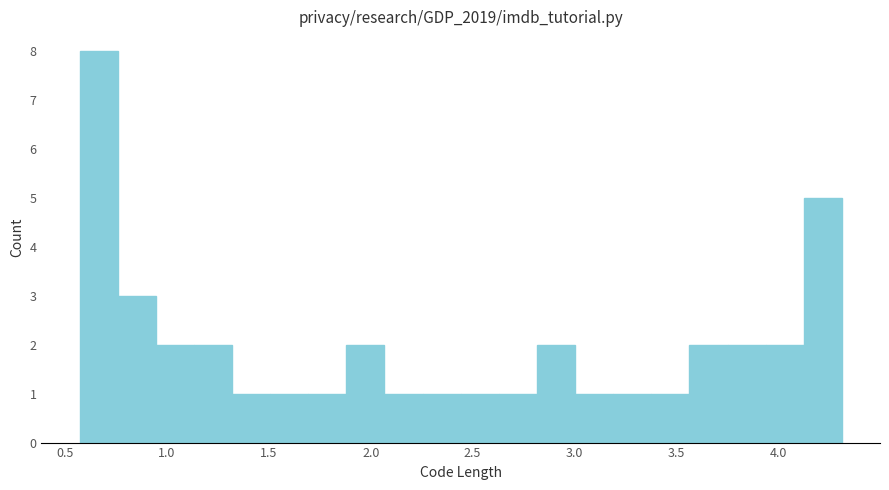

Around what value on the x-axis is the tallest bar? Give the approximate position of its centre, as read against the axis.

0.65